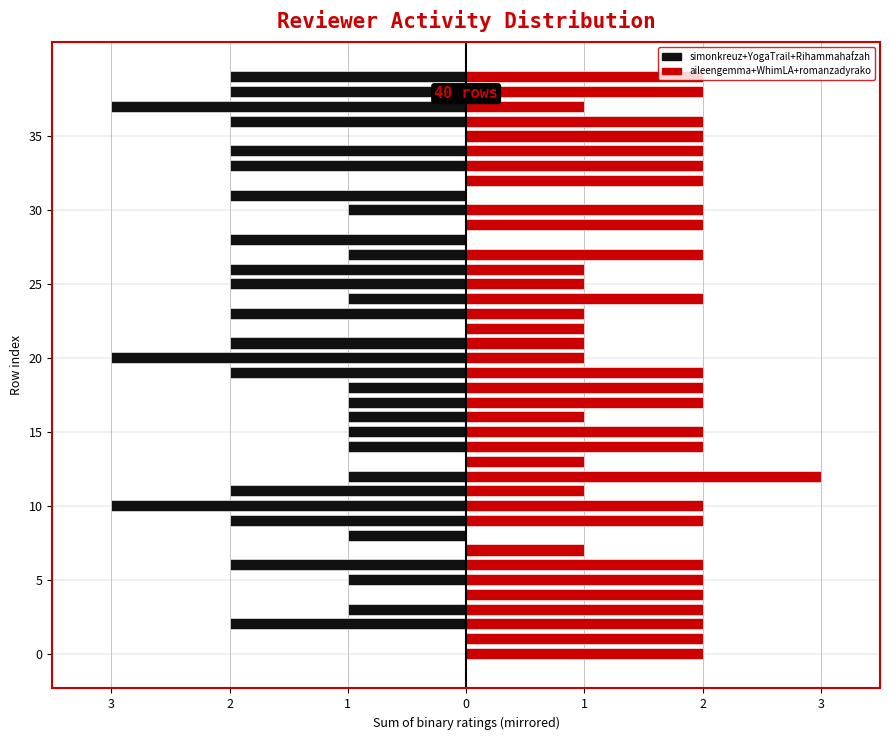

At which category does the chart reach its minimum across all series?

10